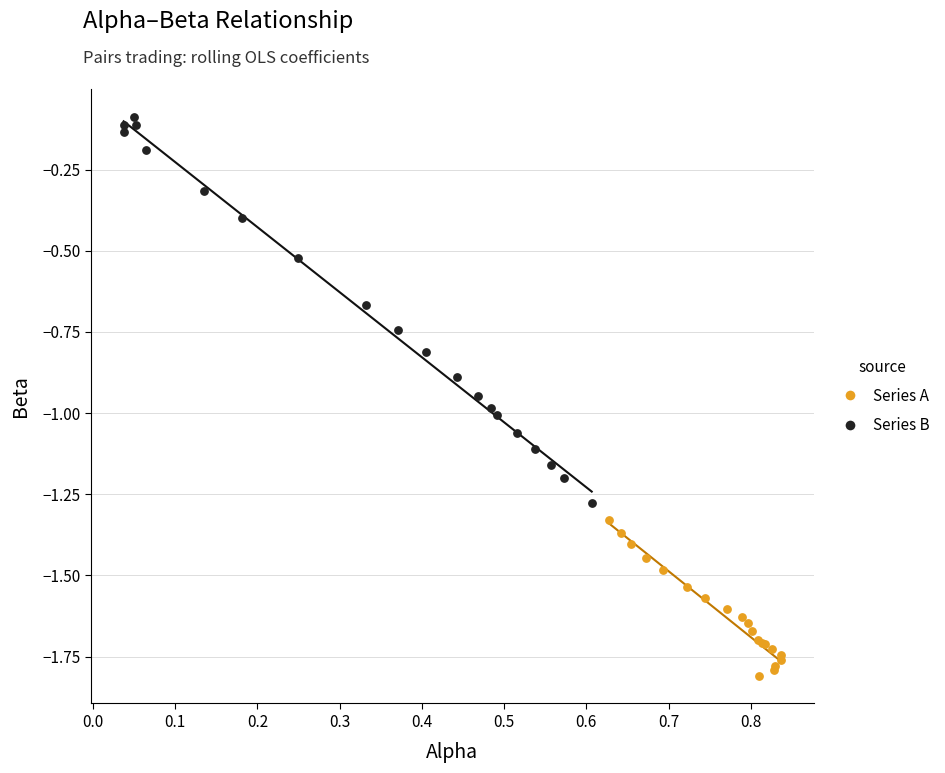

Which series has the widest spread of Y values?

Series B